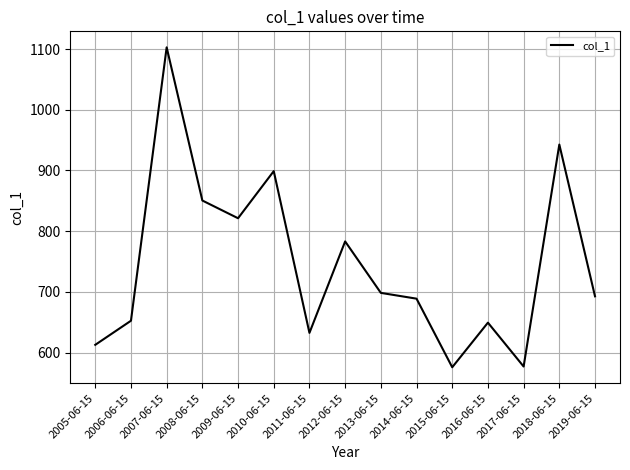

Is it true that the value at 2005-06-15 is 612.8?

True